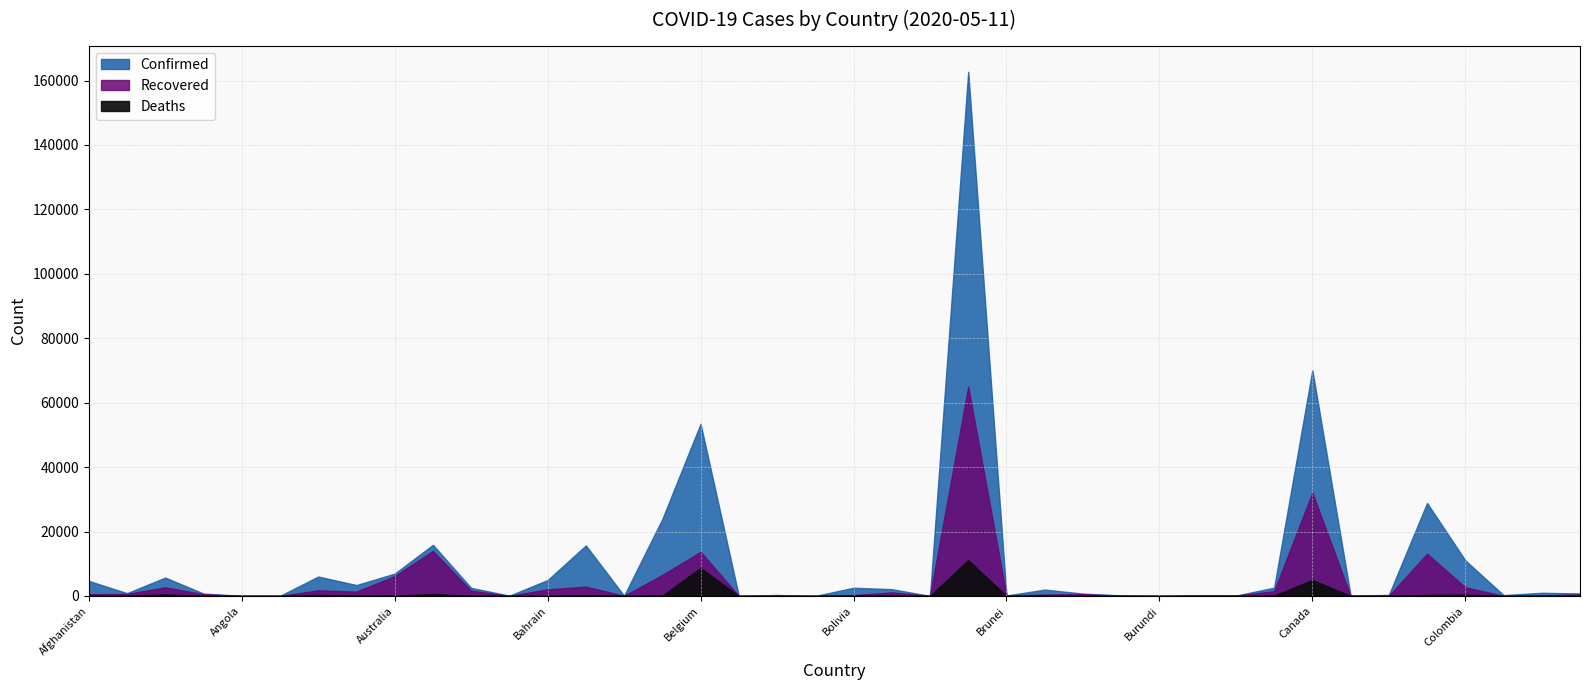

The value of Confirmed at Burundi is 15. True or false?

True